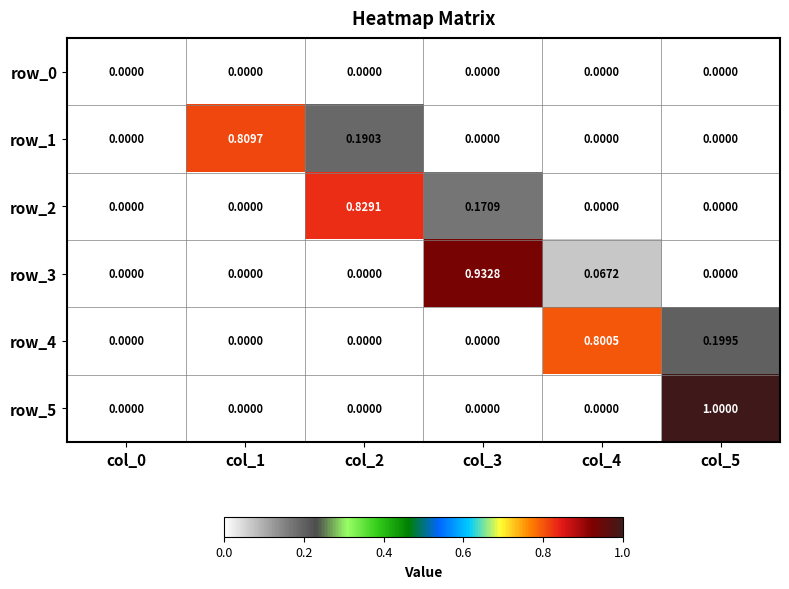

Is the value of row_5 at col_5 greater than the value of row_4 at col_0?

Yes